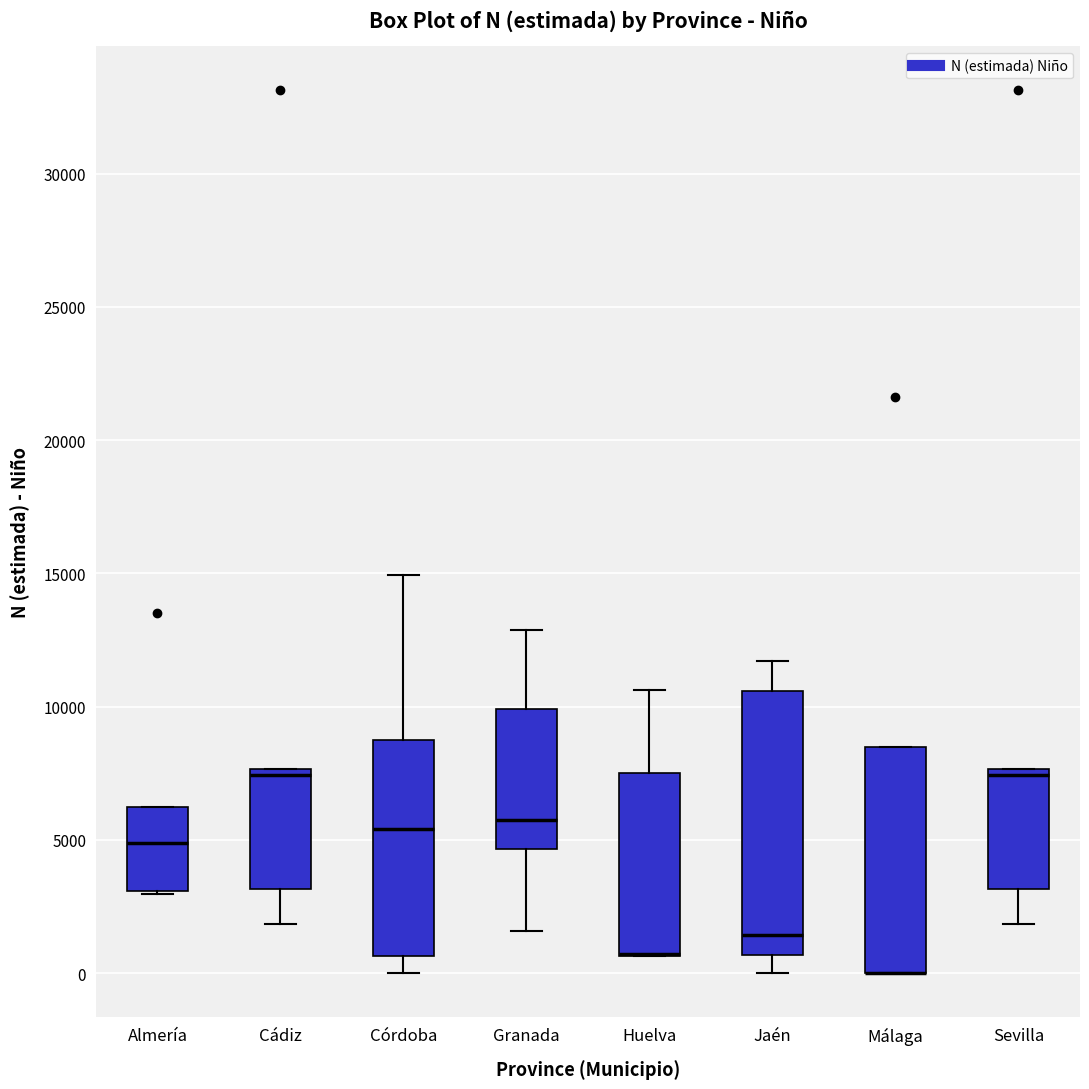

Comparing the boxes themselves (not the whiskers), which one is the tallest?

Jaén